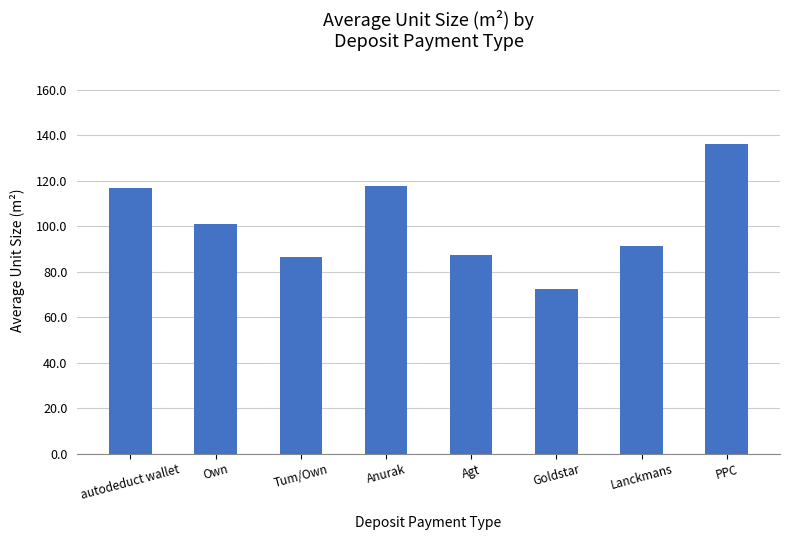

True or false: the data shows 43.1 at Lanckmans.

False